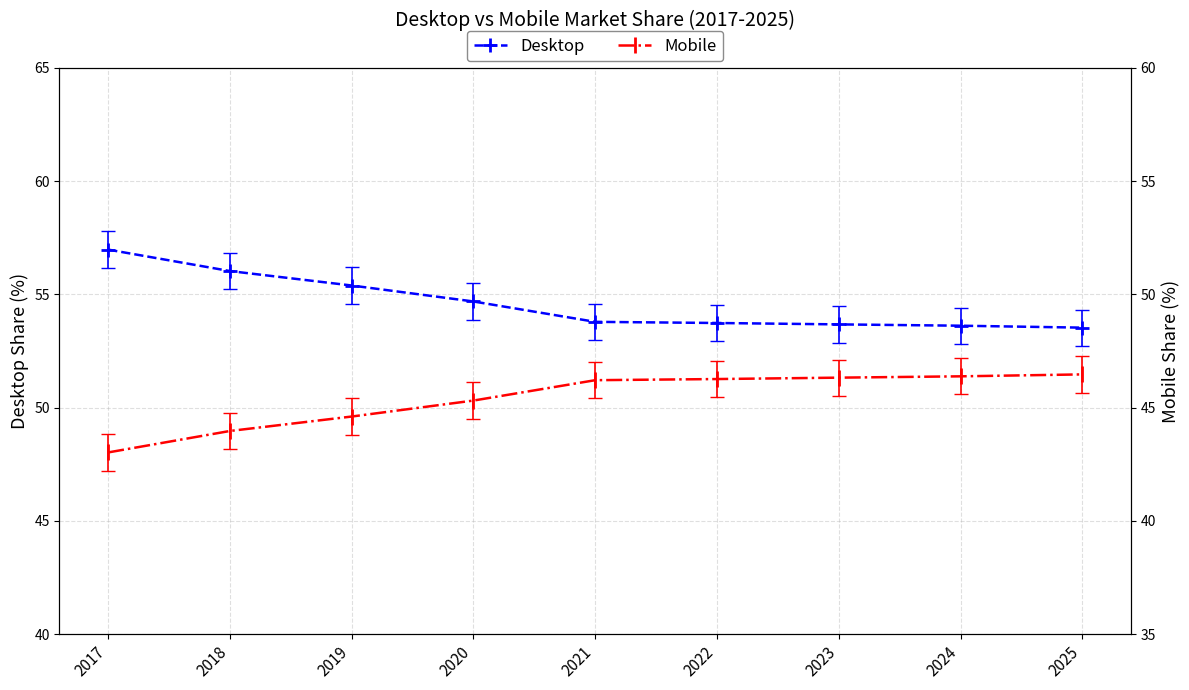

Reading right to left, extract all data points from this chart.

Desktop: 2025=53.5	2024=53.6	2023=53.7	2022=53.7	2021=53.8	2020=54.7	2019=55.4	2018=56.0	2017=57.0
Mobile: 2025=46.5	2024=46.4	2023=46.3	2022=46.3	2021=46.2	2020=45.3	2019=44.6	2018=44.0	2017=43.0